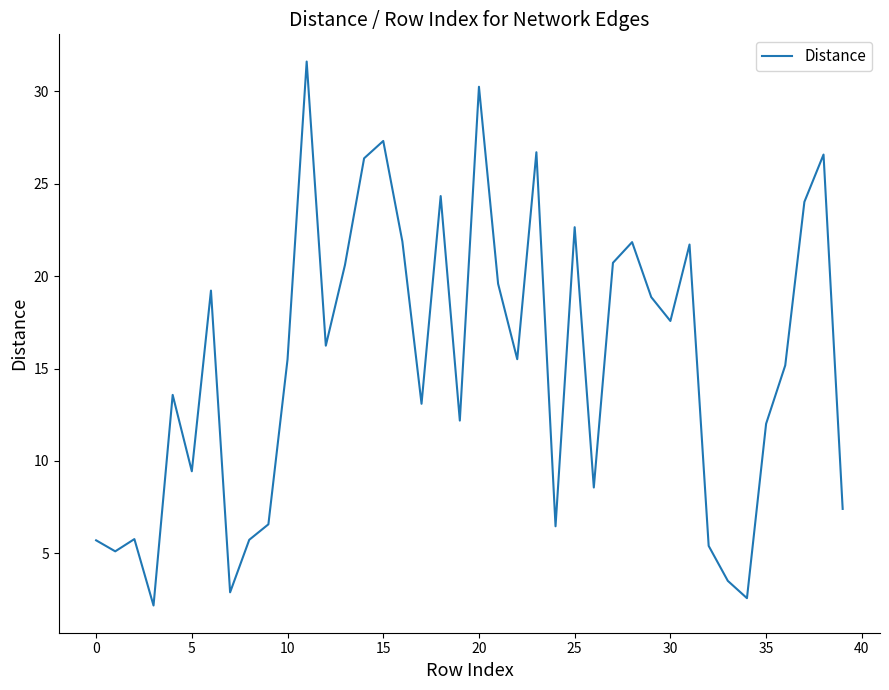

How many lines are shown in the chart?

1